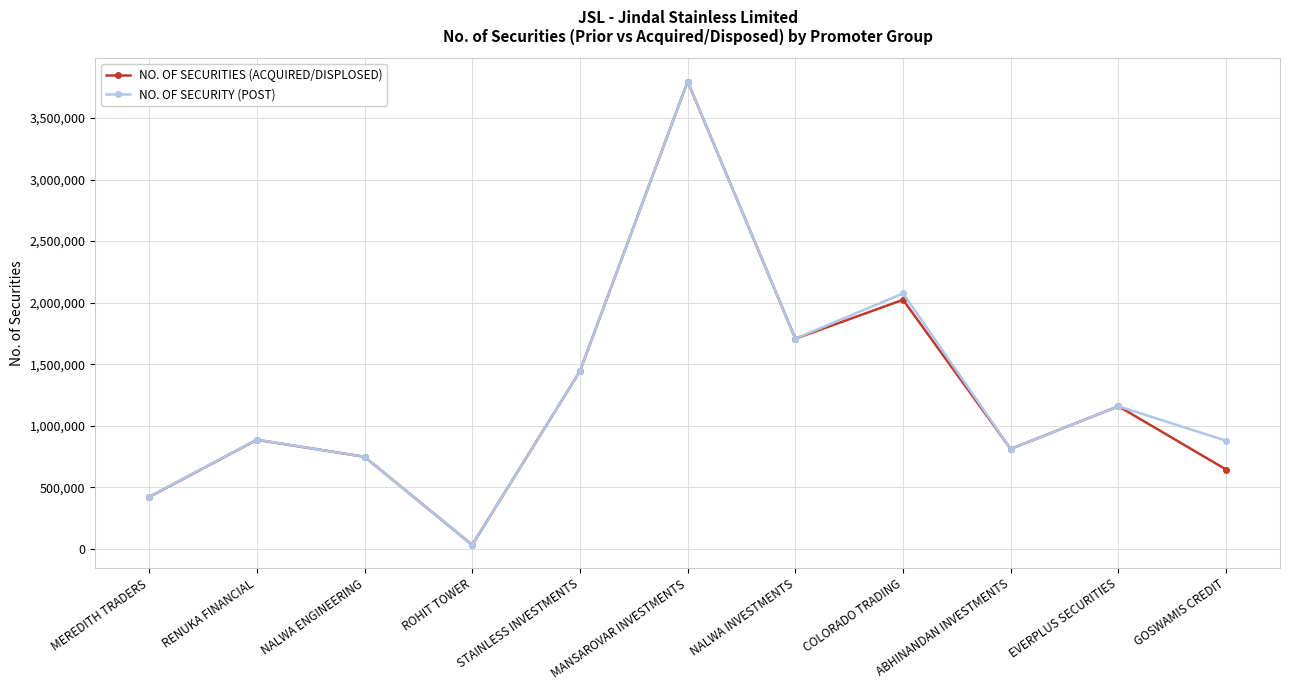

How many interior local peaks does the NO. OF SECURITIES (ACQUIRED/DISPLOSED) series have?

4